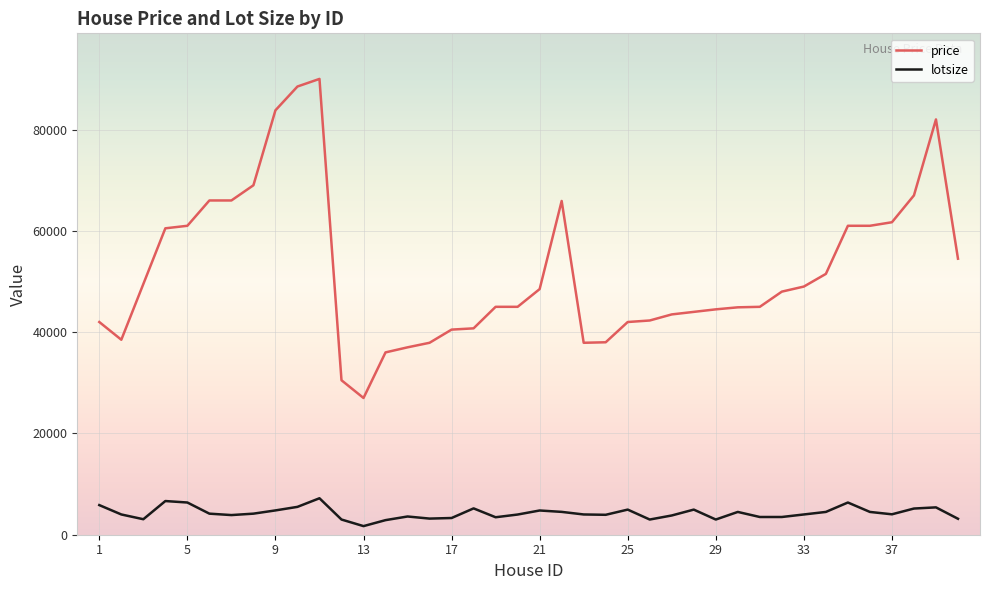

Rank the series by their average value, from lowest to highest.

lotsize, price